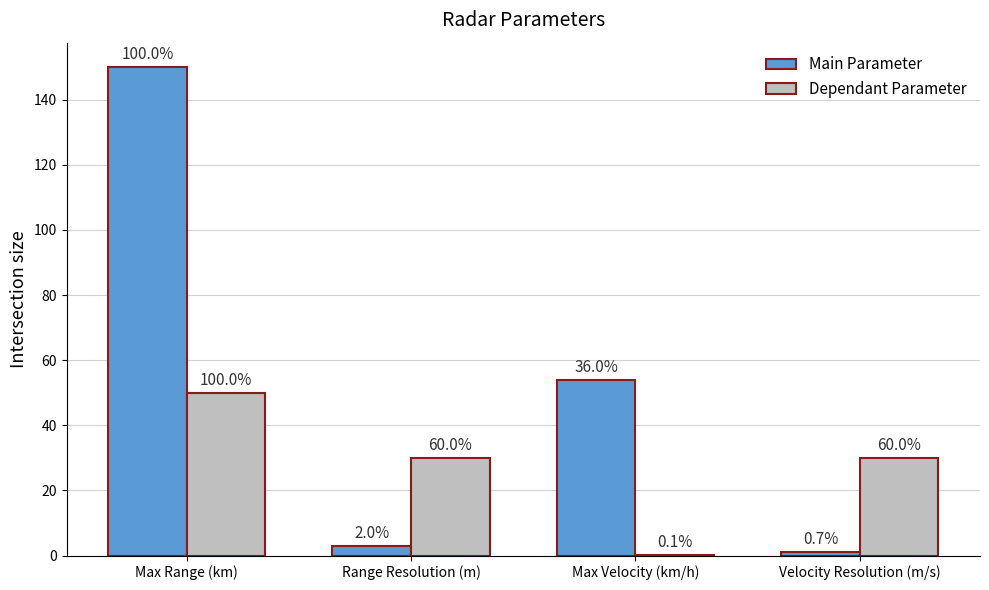

What position from the left is Max Velocity (km/h)?

3